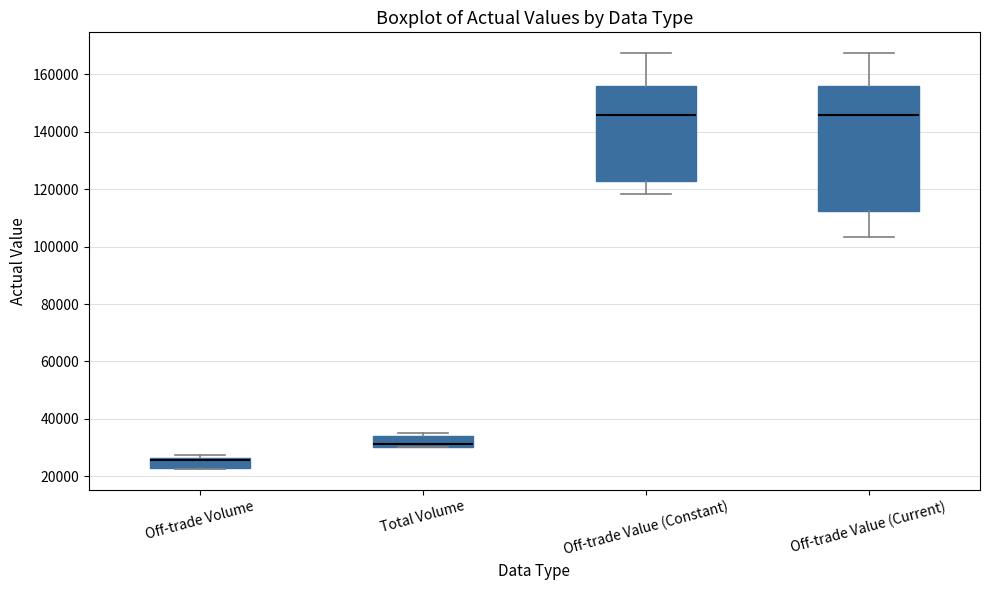

Reading left to right, transcribe this box plot: for each box, give where its median line is, the range the box spans, and where its two whiskers end, as read against the y-axis. The values are not printed on the chart, so give them approximately, as read against the axis.

Off-trade Volume: median 26000 (just below the box's upper edge), box 22000 to 26000, whiskers 22000 to 28000
Total Volume: median 32000, box 30000 to 34000, whiskers 30000 to 34000 (just above the box's upper edge)
Off-trade Value (Constant): median 146000, box 122000 to 156000, whiskers 118000 to 168000
Off-trade Value (Current): median 146000, box 112000 to 156000, whiskers 104000 to 168000